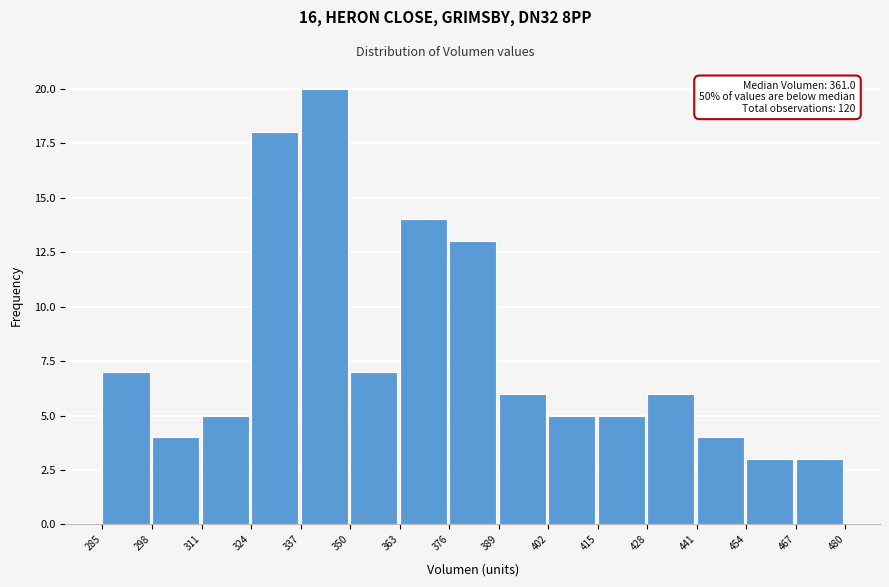

Which range on the x-axis has the tallest bar?

337 to 350